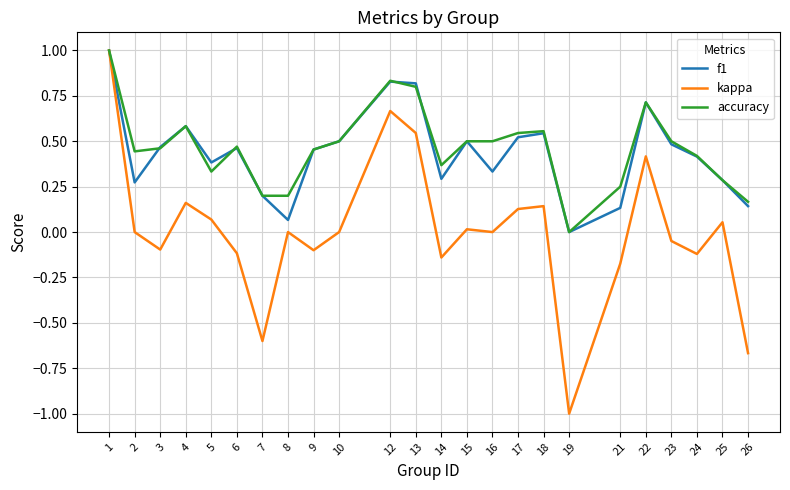

The accuracy series shows 0.3 at 5. True or false?

True